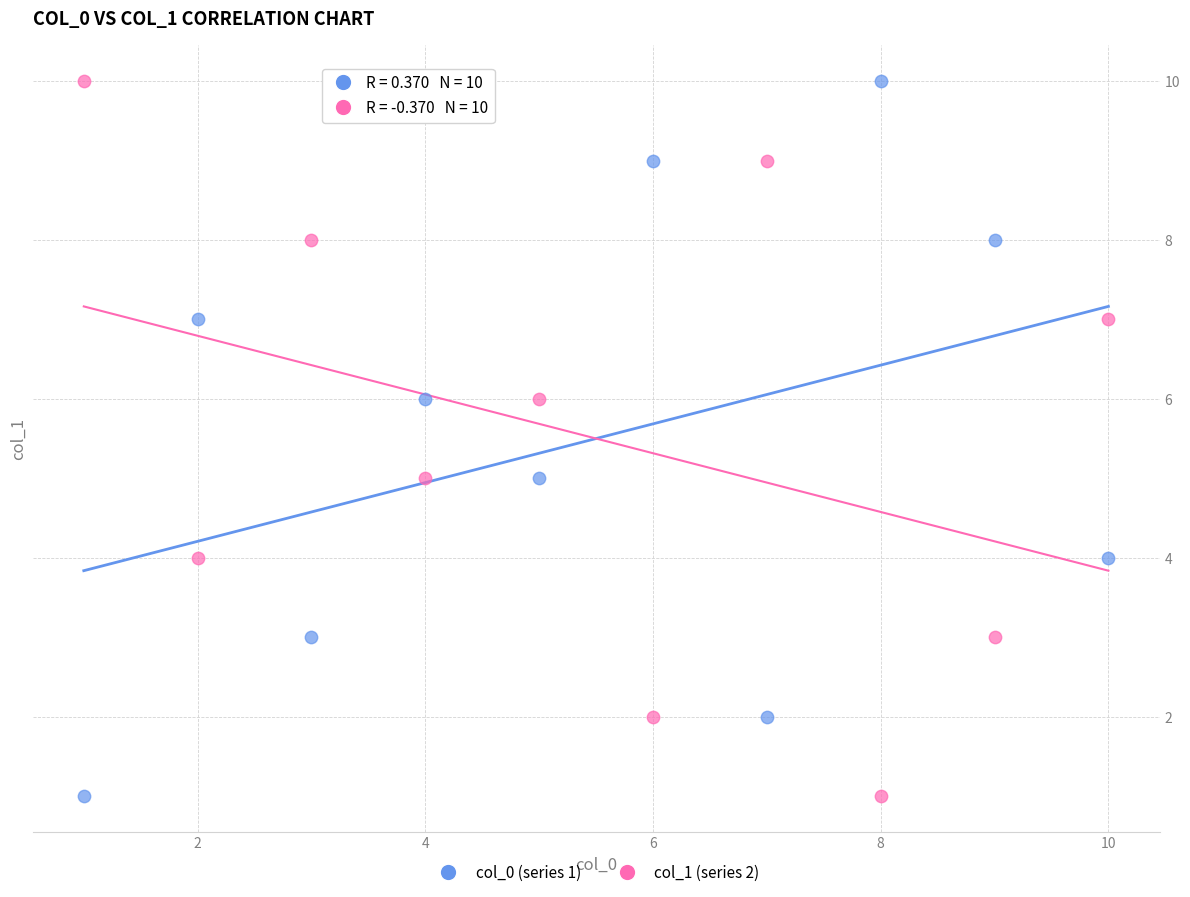

What is the X range (max minus min) for the scatter plot?

9